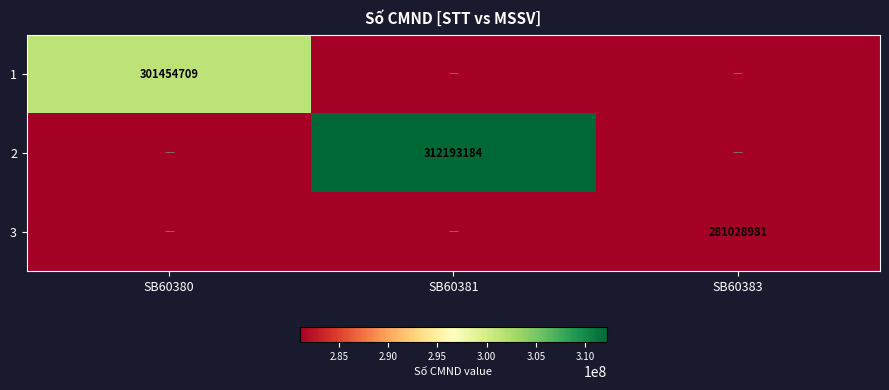

The 3 series shows 394273006 at SB60383. True or false?

False